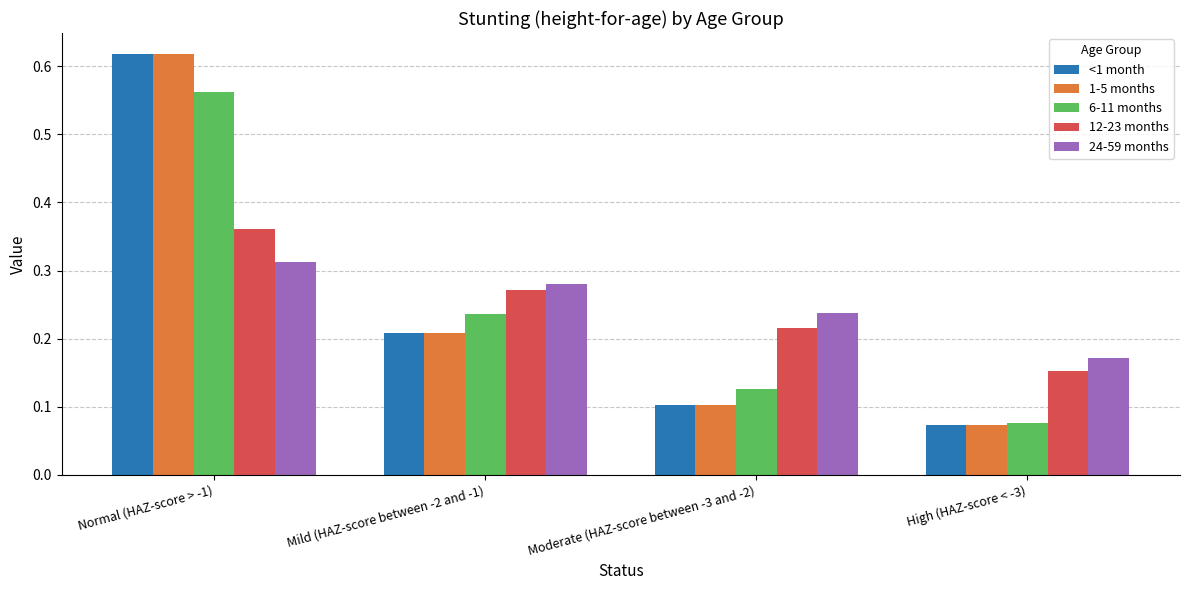

What is the label of the 4th bar from the left?

High (HAZ-score < -3)